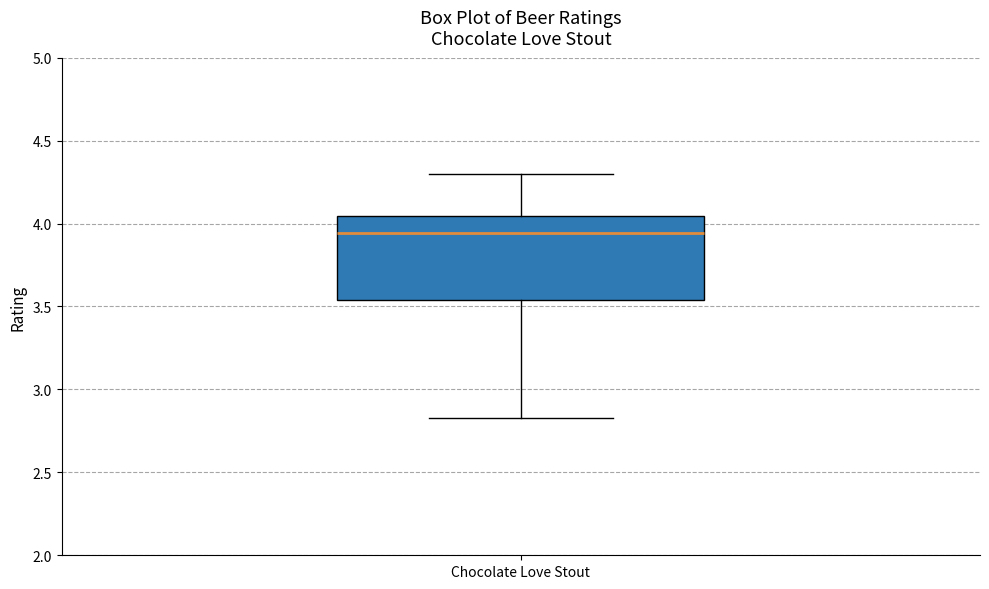

Transcribe this box plot: give where the median line is, the range the box spans, and where the two whiskers end, as read against the y-axis. The values are not printed on the chart, so give them approximately, as read against the axis.

median 3.95, box 3.55 to 4.05, whiskers 2.85 to 4.30